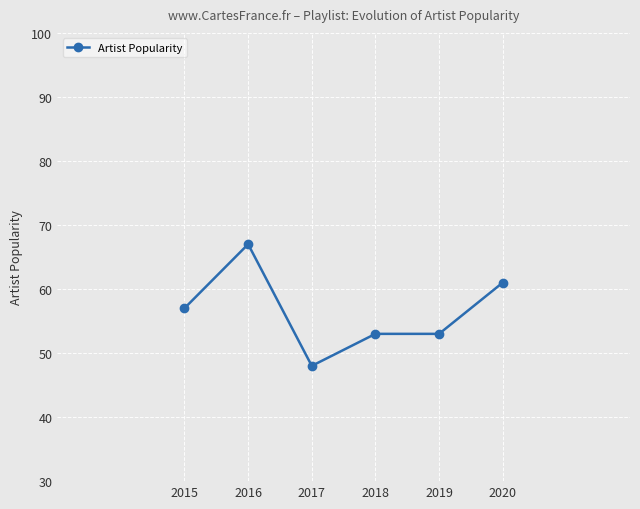

How many lines are shown in the chart?

1